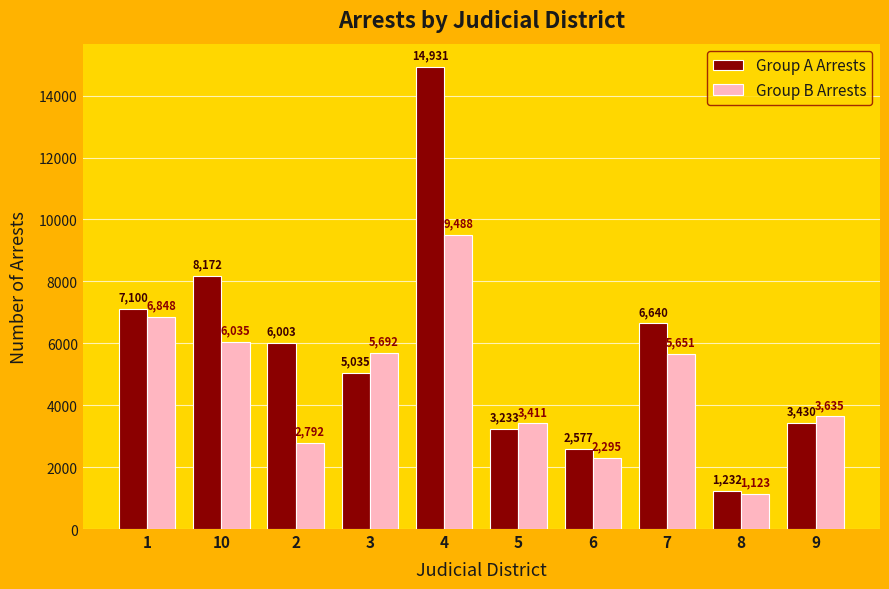

The Group B Arrests series shows 9488 at 4. True or false?

True